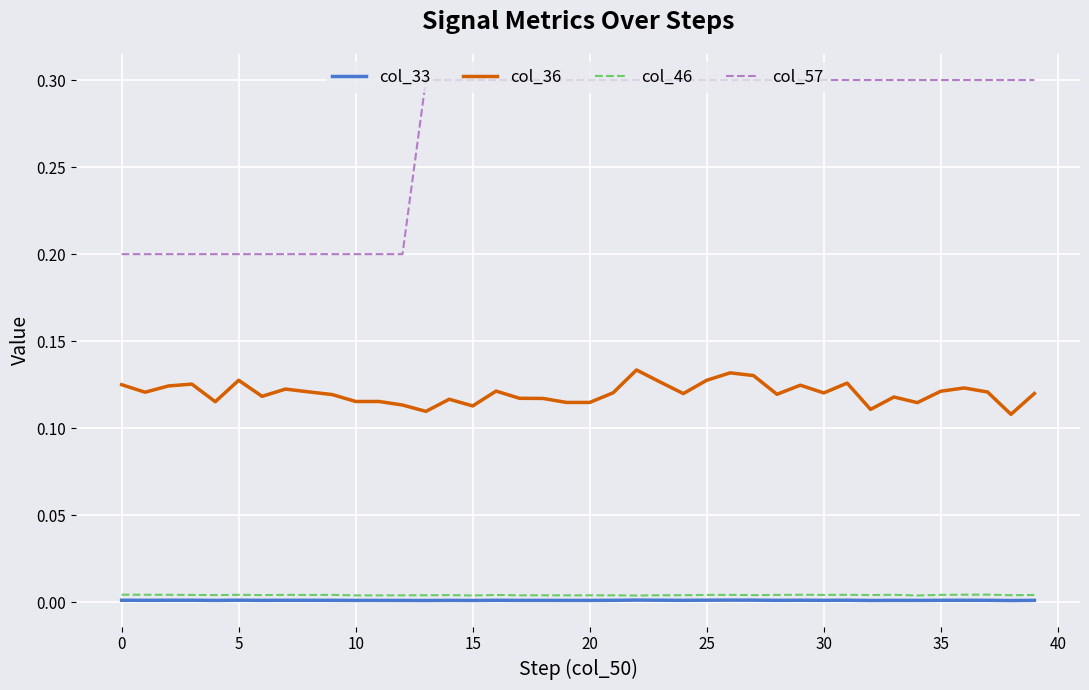

True or false: col_46 and col_36 intersect in this chart.

False